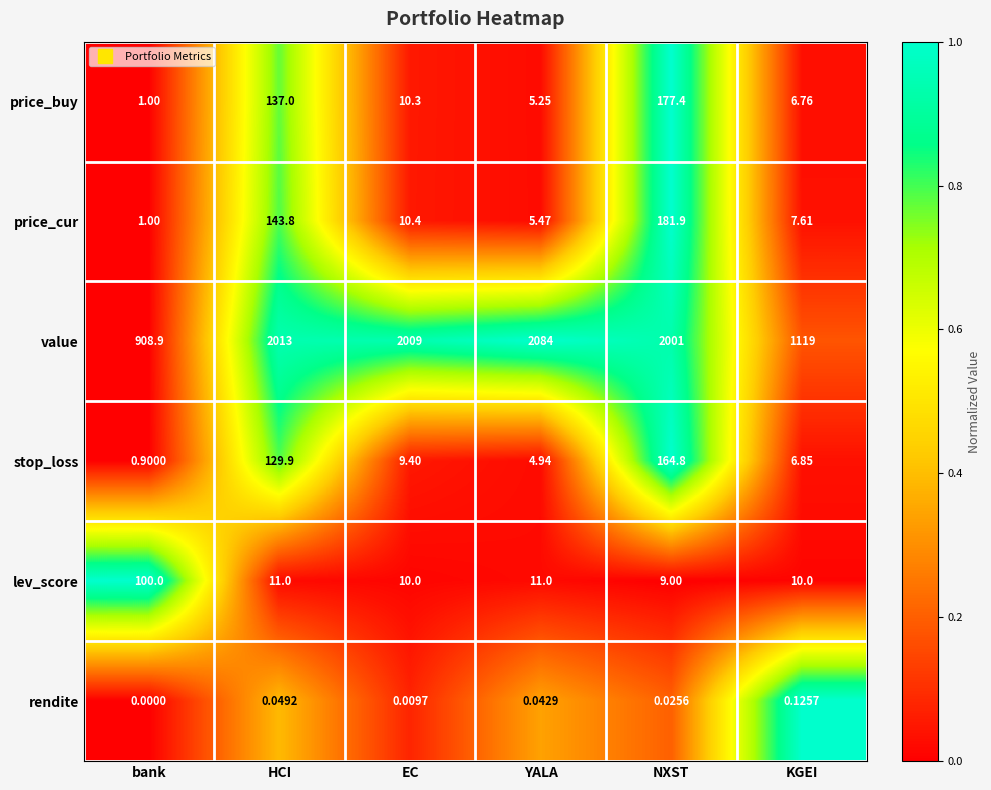

Rank the series at NXST from highest to lowest value.

value, price_cur, price_buy, stop_loss, lev_score, rendite